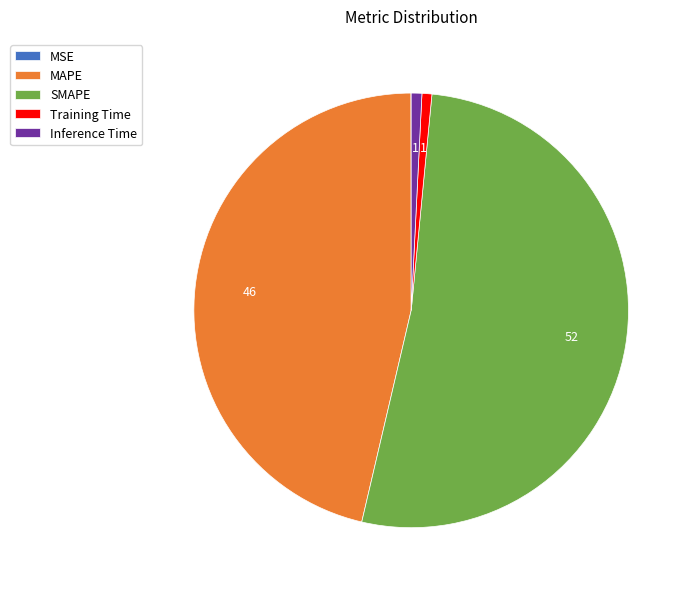

Do Inference Time and Training Time together represent more than half of the pie?

No